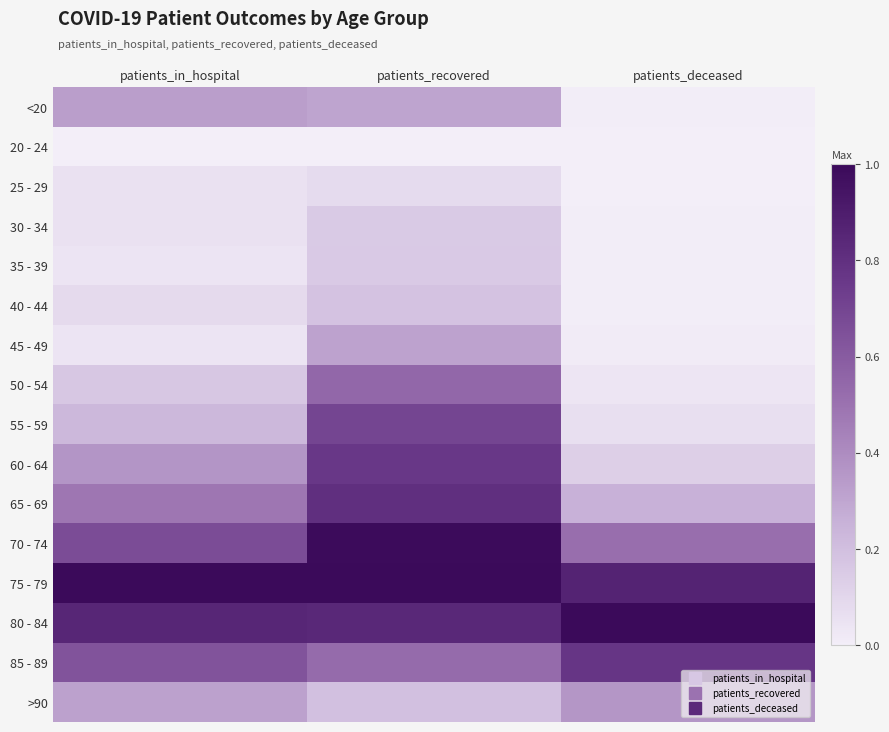

Reading left to right, list all the values displayed in this chart.

<20: patients_in_hospital=0.3	patients_recovered=0.3	patients_deceased=0.0
20 - 24: patients_in_hospital=0.0	patients_recovered=0.0	patients_deceased=0.0
25 - 29: patients_in_hospital=0.1	patients_recovered=0.1	patients_deceased=0.0
30 - 34: patients_in_hospital=0.1	patients_recovered=0.2	patients_deceased=0.0
35 - 39: patients_in_hospital=0.0	patients_recovered=0.2	patients_deceased=0.0
40 - 44: patients_in_hospital=0.1	patients_recovered=0.2	patients_deceased=0.0
45 - 49: patients_in_hospital=0.0	patients_recovered=0.3	patients_deceased=0.0
50 - 54: patients_in_hospital=0.2	patients_recovered=0.5	patients_deceased=0.0
55 - 59: patients_in_hospital=0.2	patients_recovered=0.7	patients_deceased=0.1
60 - 64: patients_in_hospital=0.4	patients_recovered=0.8	patients_deceased=0.1
65 - 69: patients_in_hospital=0.5	patients_recovered=0.8	patients_deceased=0.3
70 - 74: patients_in_hospital=0.7	patients_recovered=1.0	patients_deceased=0.5
75 - 79: patients_in_hospital=1.0	patients_recovered=1.0	patients_deceased=0.9
80 - 84: patients_in_hospital=0.9	patients_recovered=0.8	patients_deceased=1.0
85 - 89: patients_in_hospital=0.6	patients_recovered=0.5	patients_deceased=0.8
>90: patients_in_hospital=0.3	patients_recovered=0.2	patients_deceased=0.4